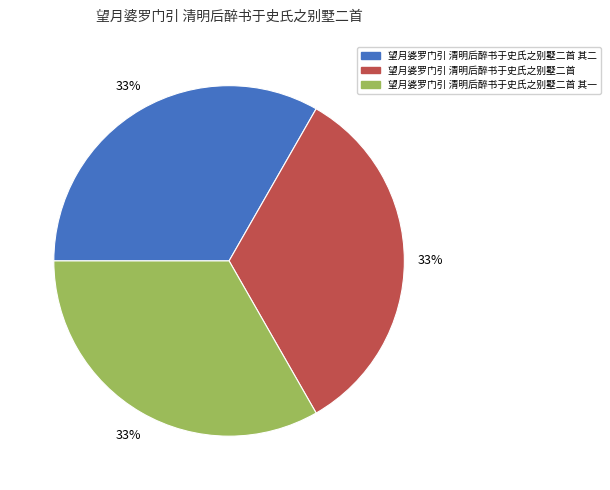

True or false: 望月婆罗门引 清明后醉书于史氏之别墅二首 其二 accounts for 25% of the total.

False